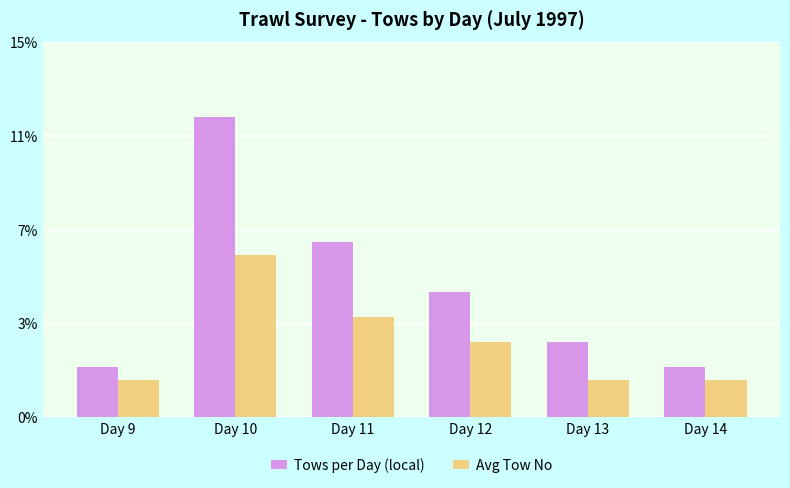

What is the minimum value for Avg Tow No?

1.5